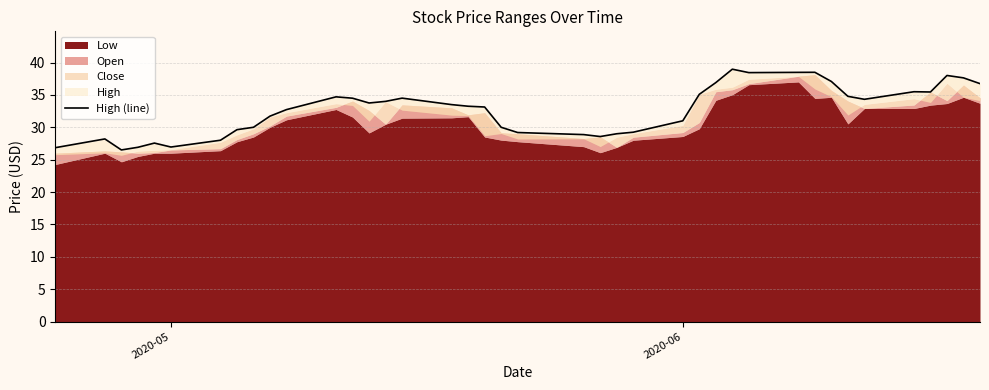

Reading left to right, what are all the values shown in this chart?

26.9	28.2	26.5	26.9	27.6	26.9	28.0	29.6	30.0	31.7	32.7	34.7	34.5	33.8	34.0	34.5	33.5	33.2	33.1	30.0	29.2	28.9	28.6	29.0	29.2	31.0	35.1	36.9	39.0	38.4	38.5	38.5	37.1	34.8	34.3	35.5	35.5	38.0	37.6	36.7